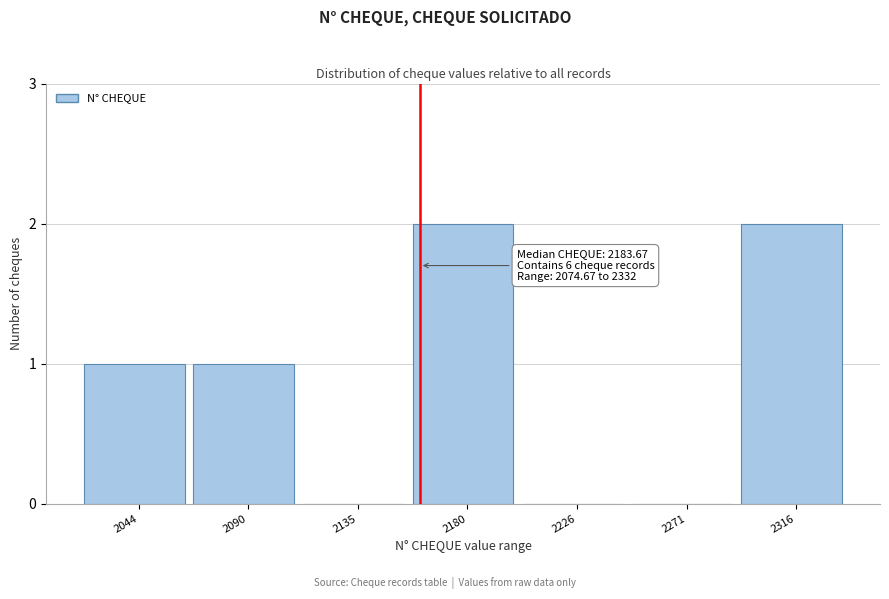

Reading left to right, list all the values displayed in this chart.

2044=1	2090=1	2135=0	2180=2	2226=0	2271=0	2316=2